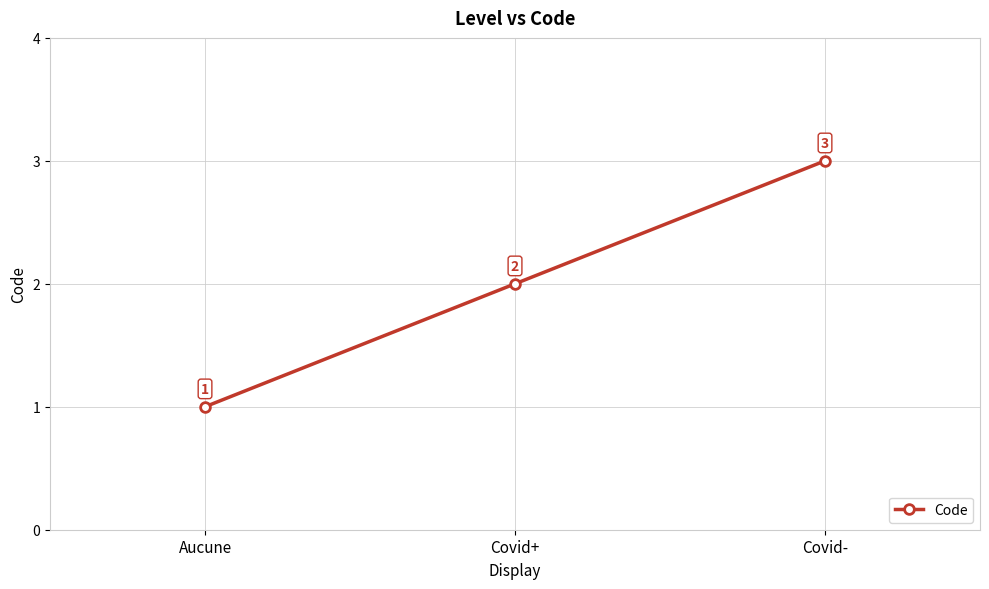

What is the sum of all values?

6